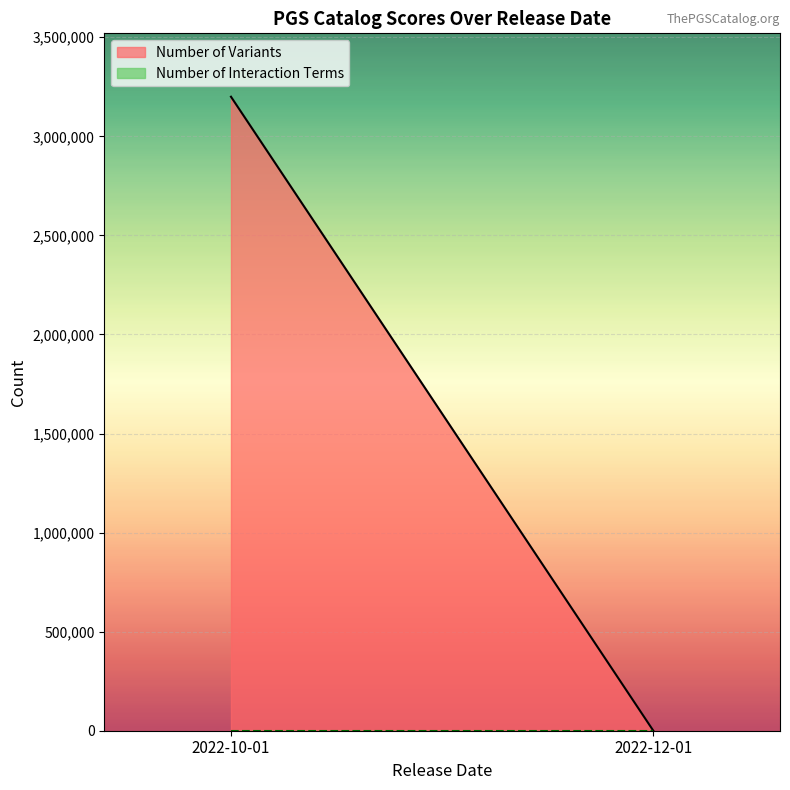

At which category is the sum across all series the highest?

2022-10-01